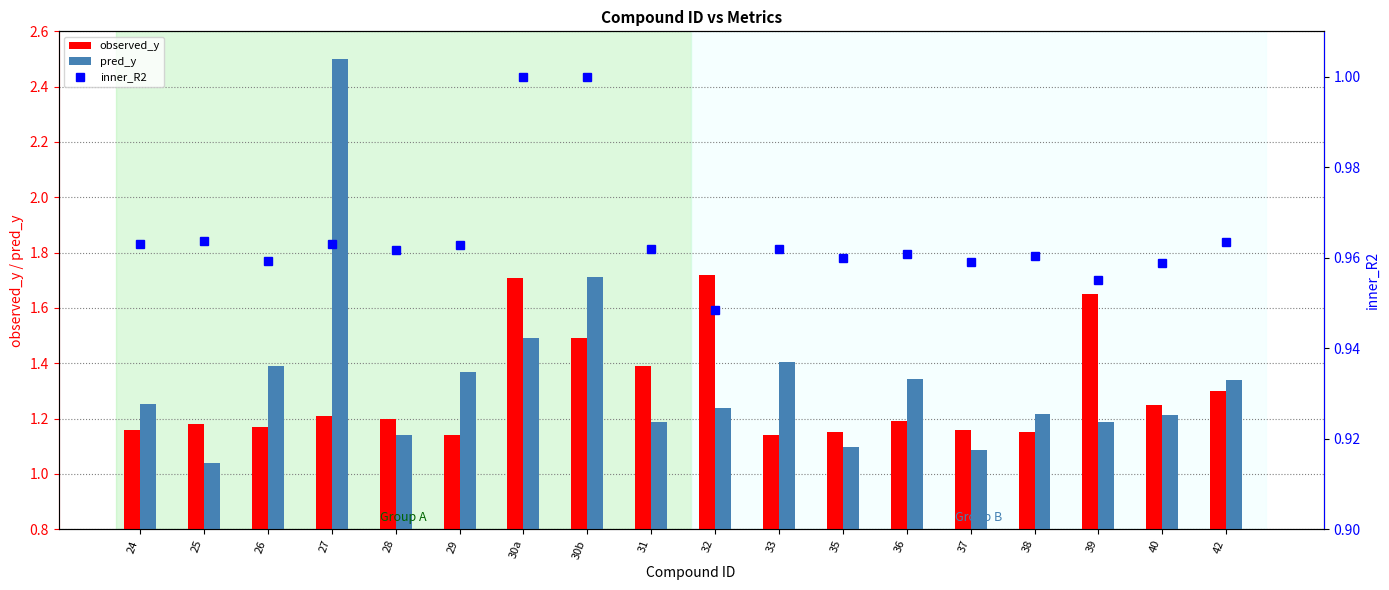

Reading left to right, what are all the values shown in this chart?

observed_y: 1.2	1.2	1.2	1.2	1.2	1.1	1.7	1.5	1.4	1.7	1.1	1.1	1.2	1.2	1.1	1.6	1.2	1.3
pred_y: 1.3	1.0	1.4	2.5	1.1	1.4	1.5	1.7	1.2	1.2	1.4	1.1	1.3	1.1	1.2	1.2	1.2	1.3
inner_R2: 1.0	1.0	1.0	1.0	1.0	1.0	1.0	1.0	1.0	0.9	1.0	1.0	1.0	1.0	1.0	1.0	1.0	1.0